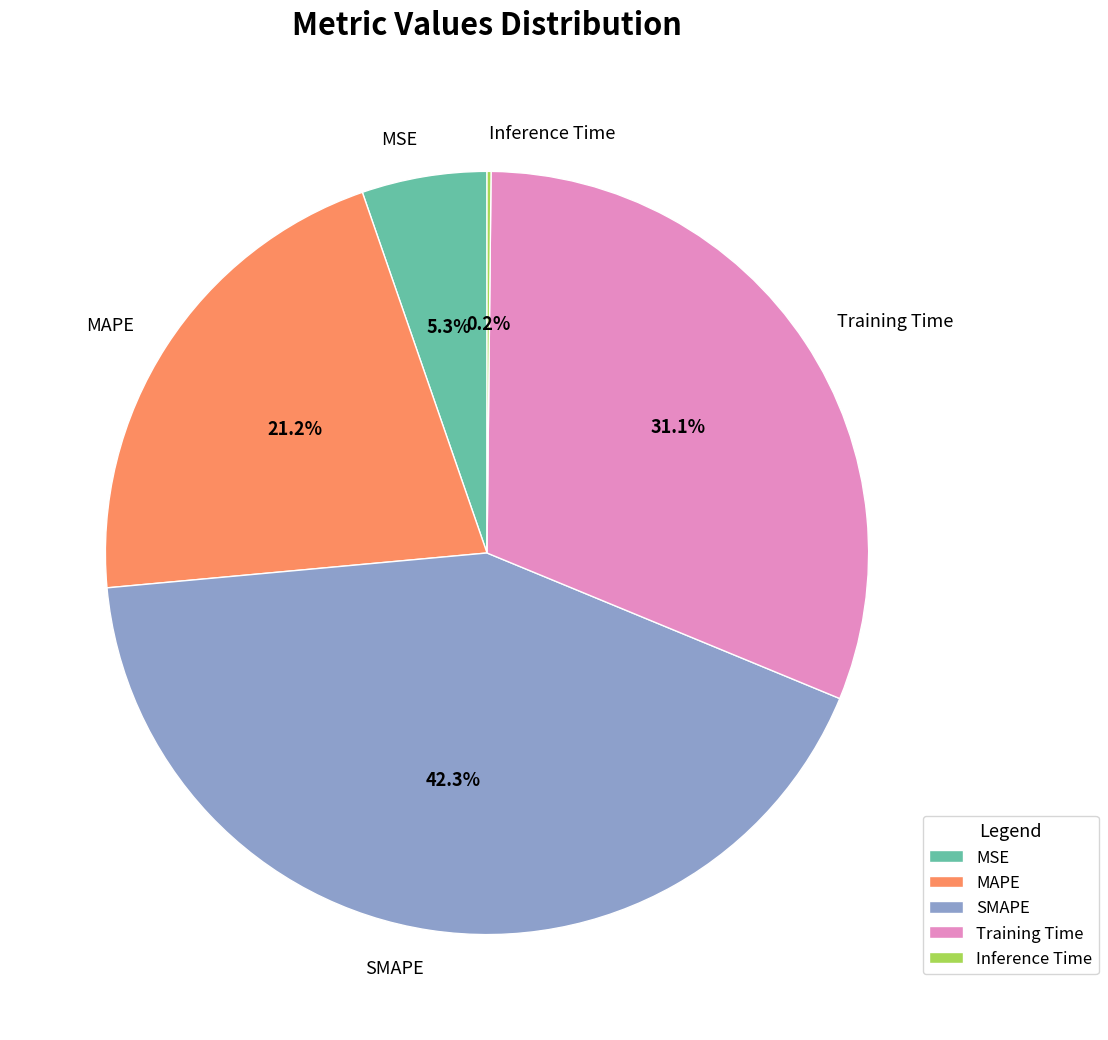

To the nearest percent, what percentage of the pie is SMAPE?

42%